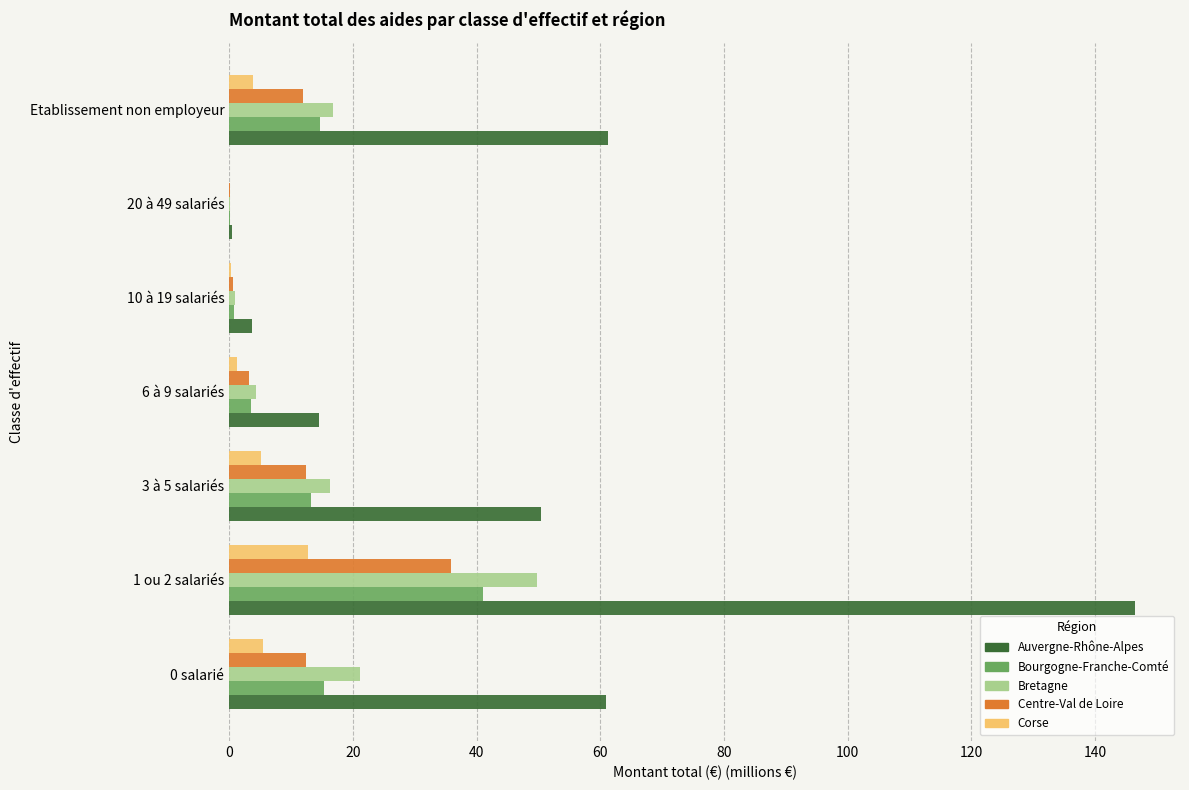

Which series has the widest spread of values?

Auvergne-Rhône-Alpes